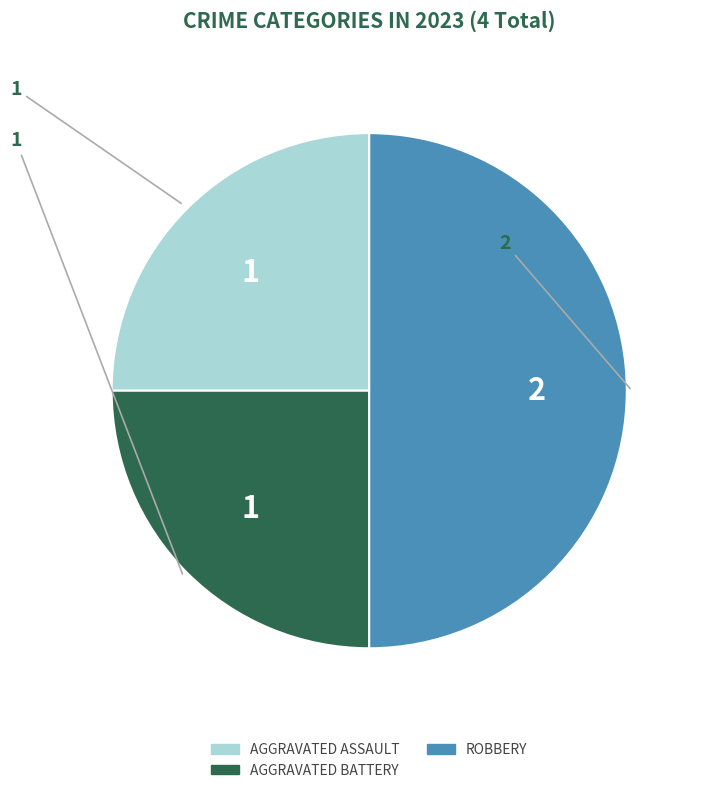

To the nearest percent, what is the average slice percentage?

33%